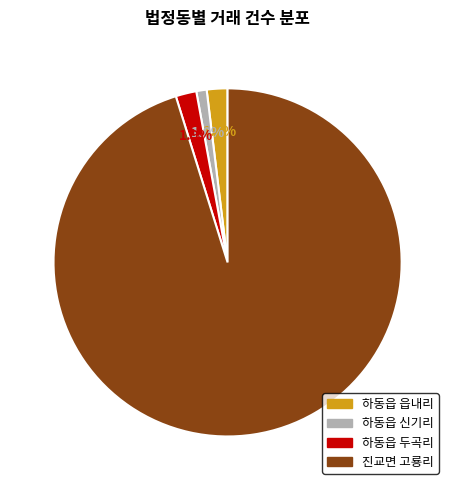

Which category has the biggest portion of the pie?

진교면 고룡리